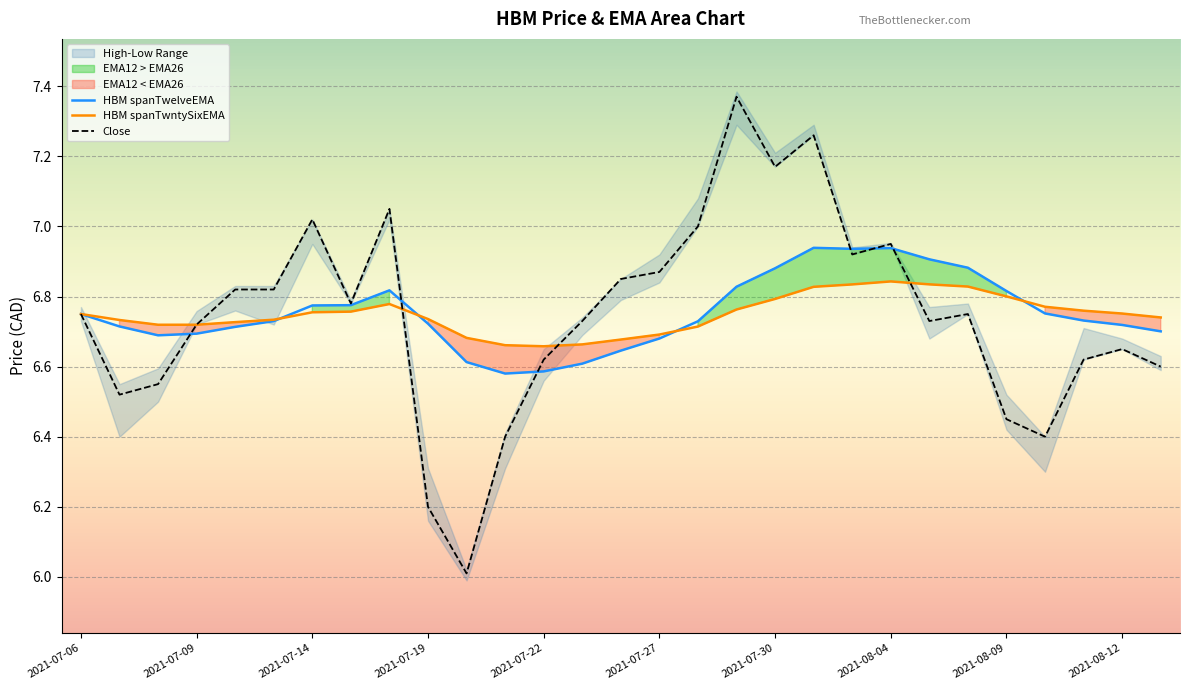

What are all the series names shown in the legend?

HBM spanTwelveEMA, HBM spanTwntySixEMA, Close